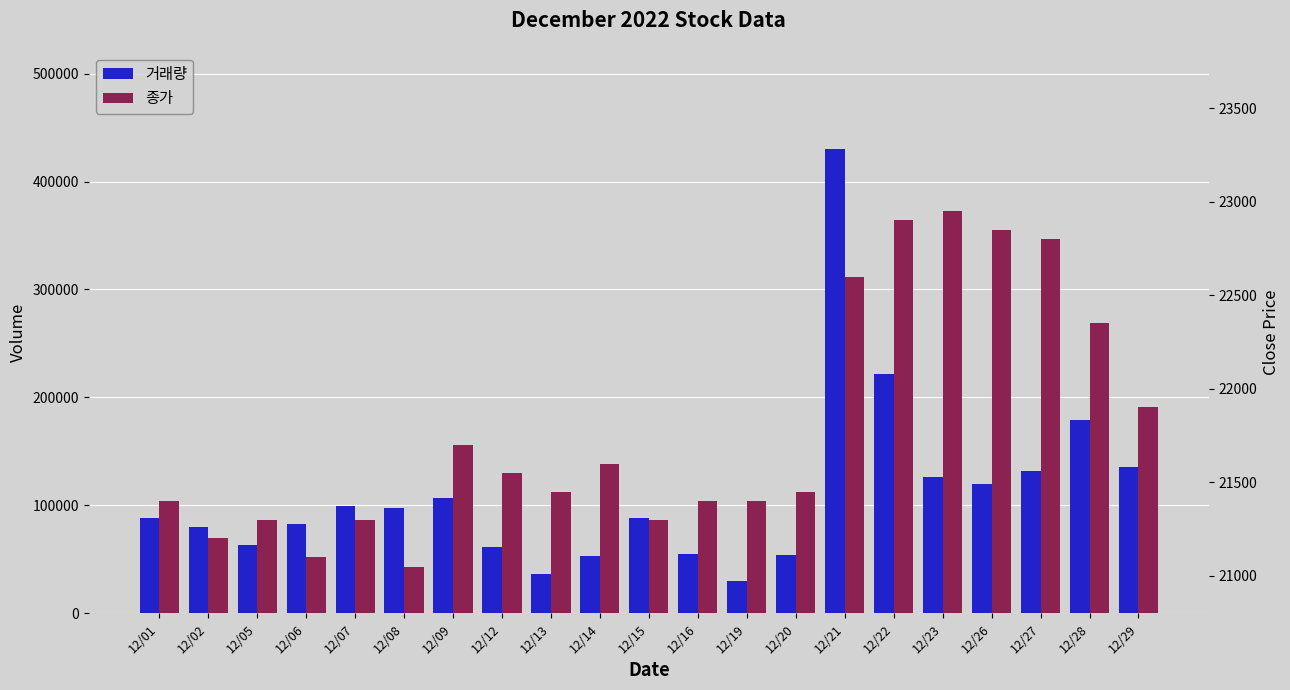

Where does the 거래량 series first go above 88600?

12/07